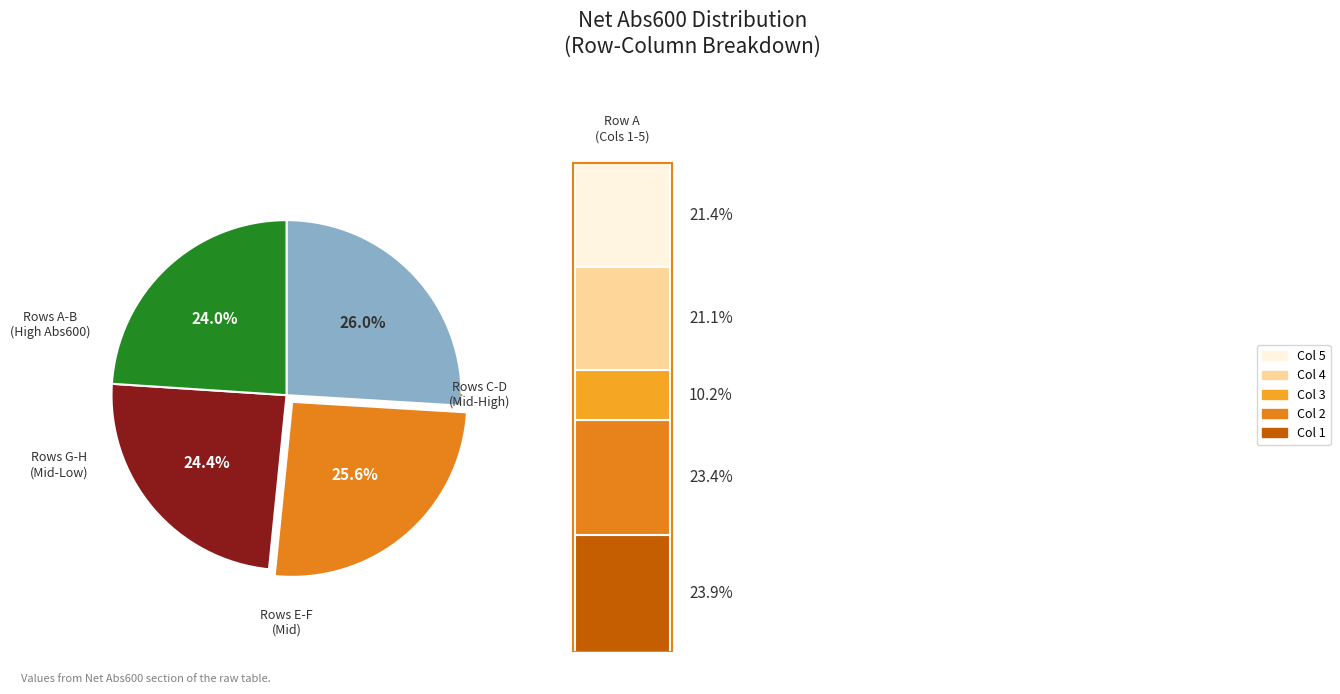

Does Row E represent more than half of the total?

No